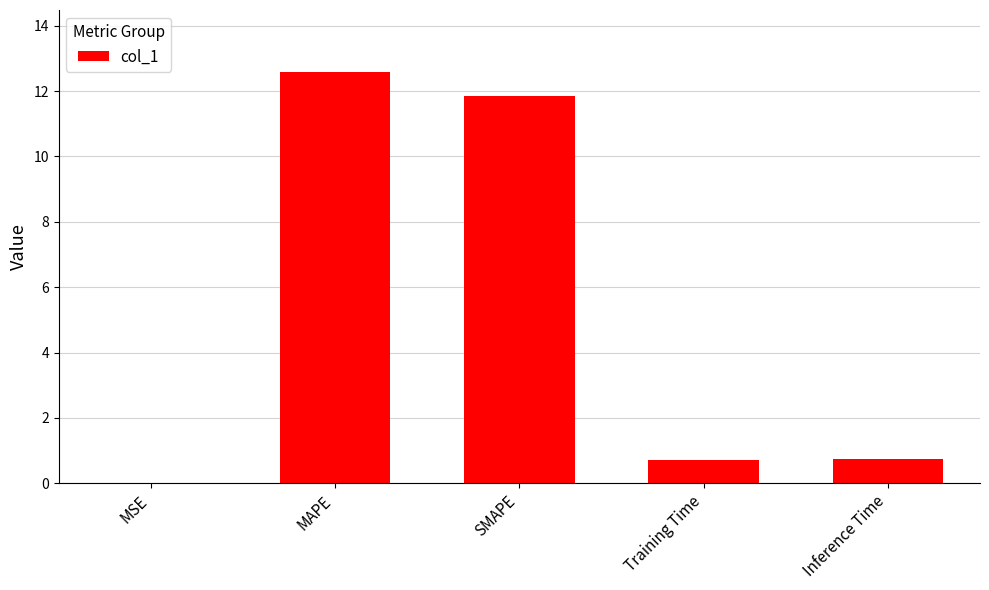

Does the chart contain stacked bars?

No